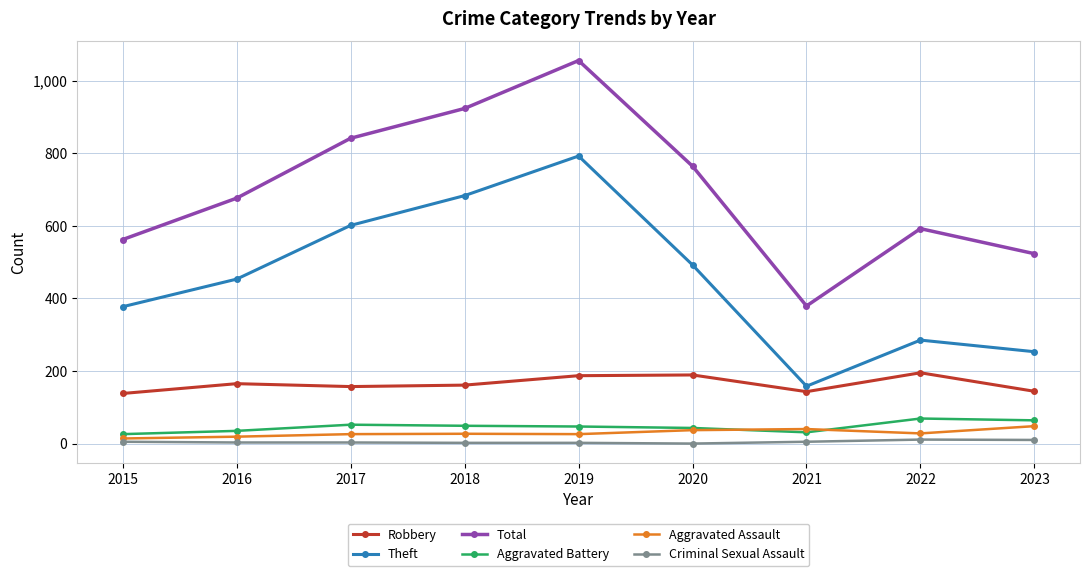

Where is the first local maximum for Total?

2019